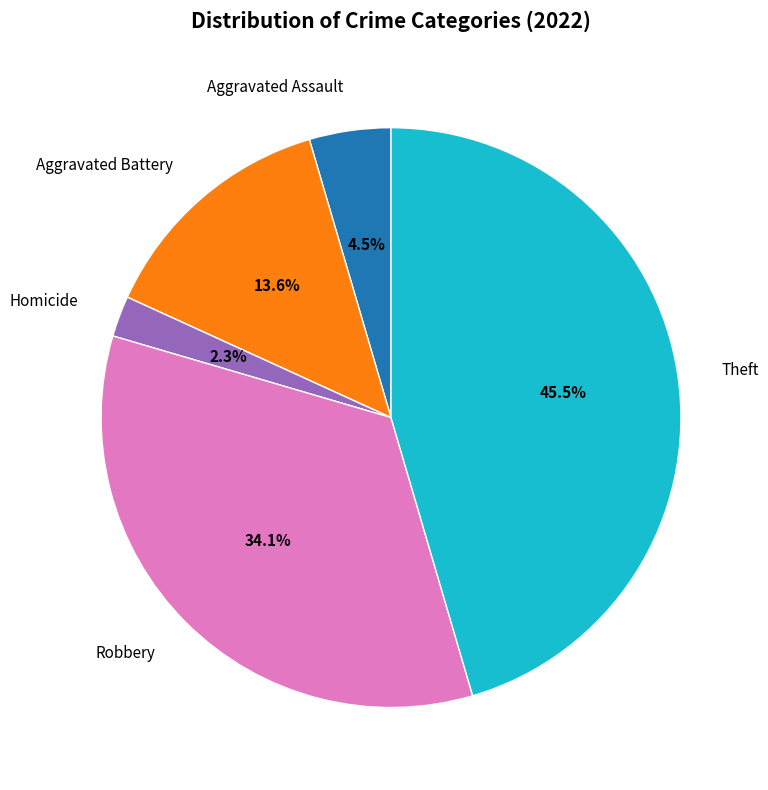

What is the ratio of the value at Theft to the value at Aggravated Battery?

3.3